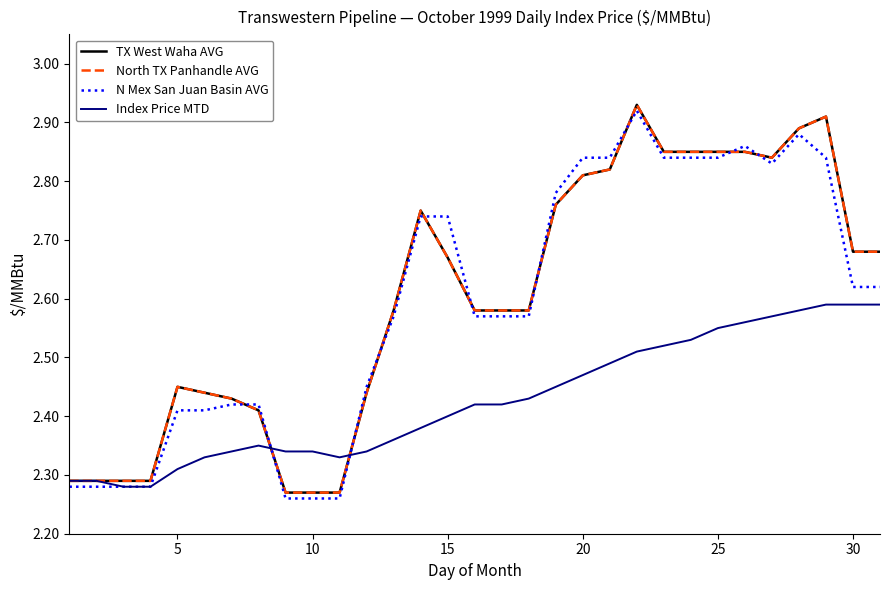

What is the value of the North TX Panhandle AVG point at the 6th from the left?

2.4